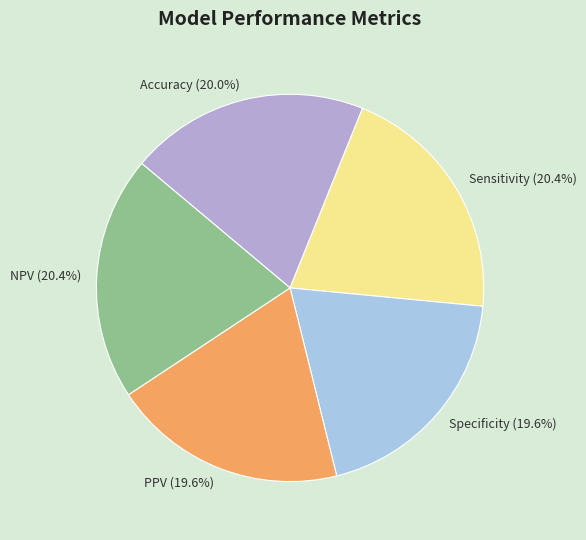

Is there a majority slice in this chart?

No